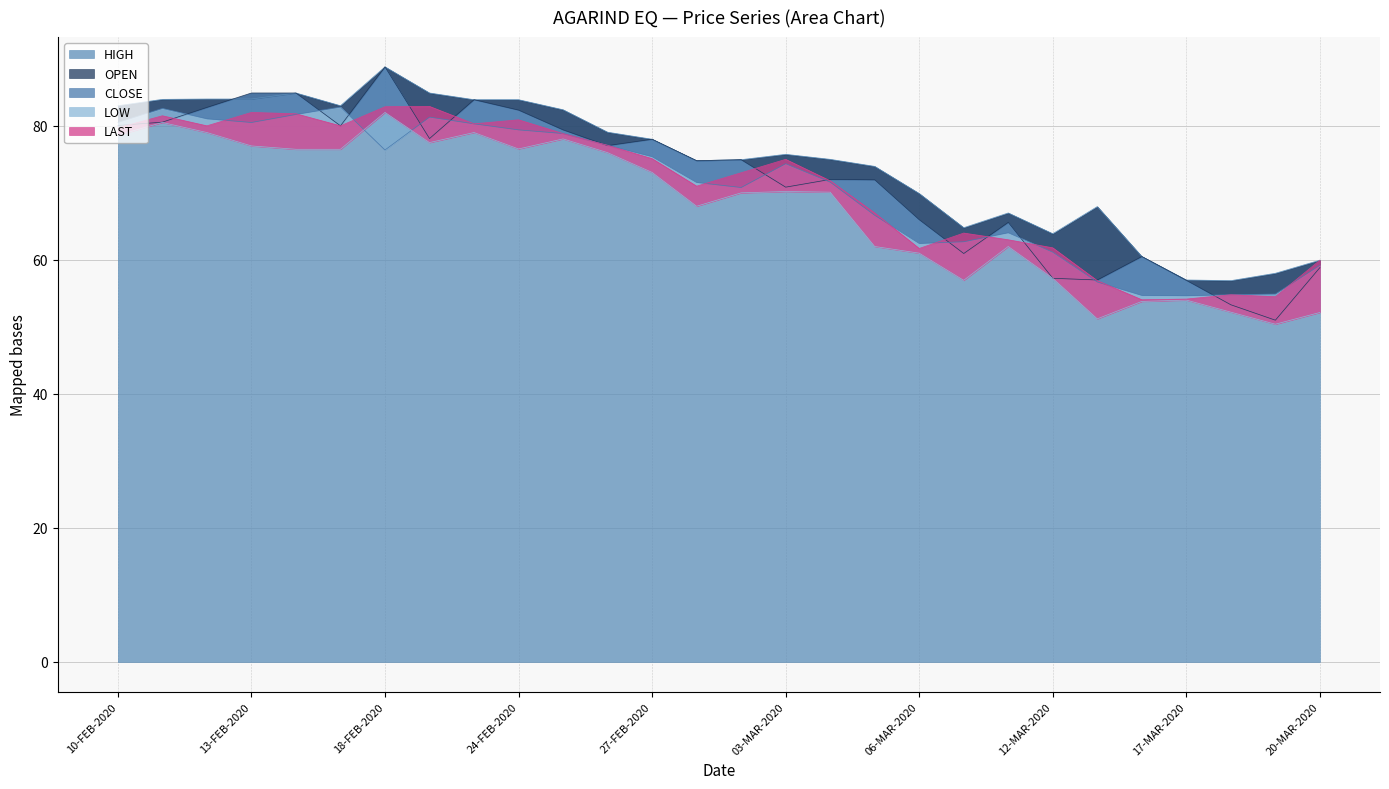

How many lines are shown in the chart?

5